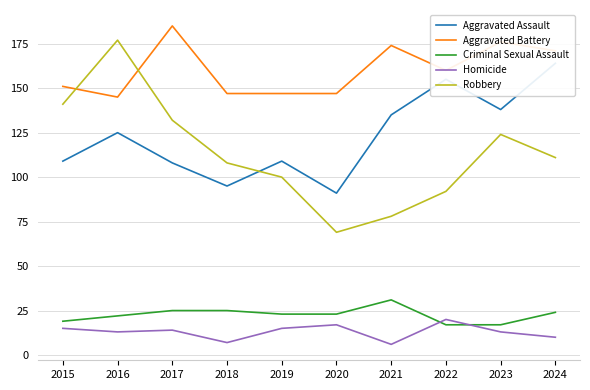

After their last crossing, which series has the higher values: Aggravated Battery or Robbery?

Aggravated Battery